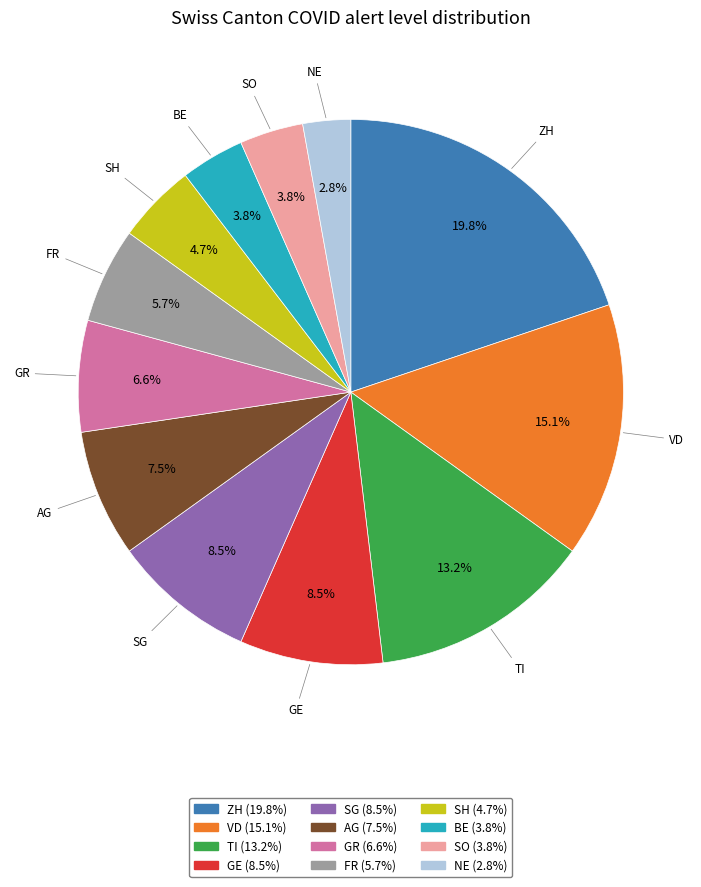

What percentage do VD and SO together represent?

18.9%